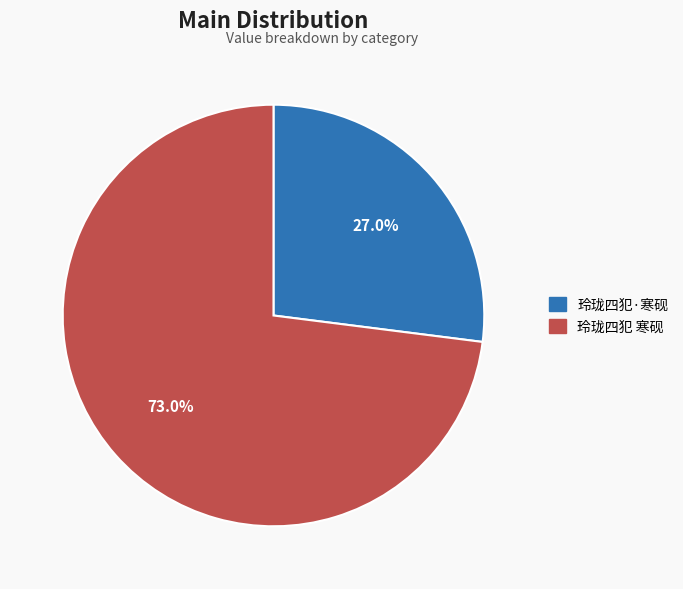

What is the majority slice?

玲珑四犯 寒砚